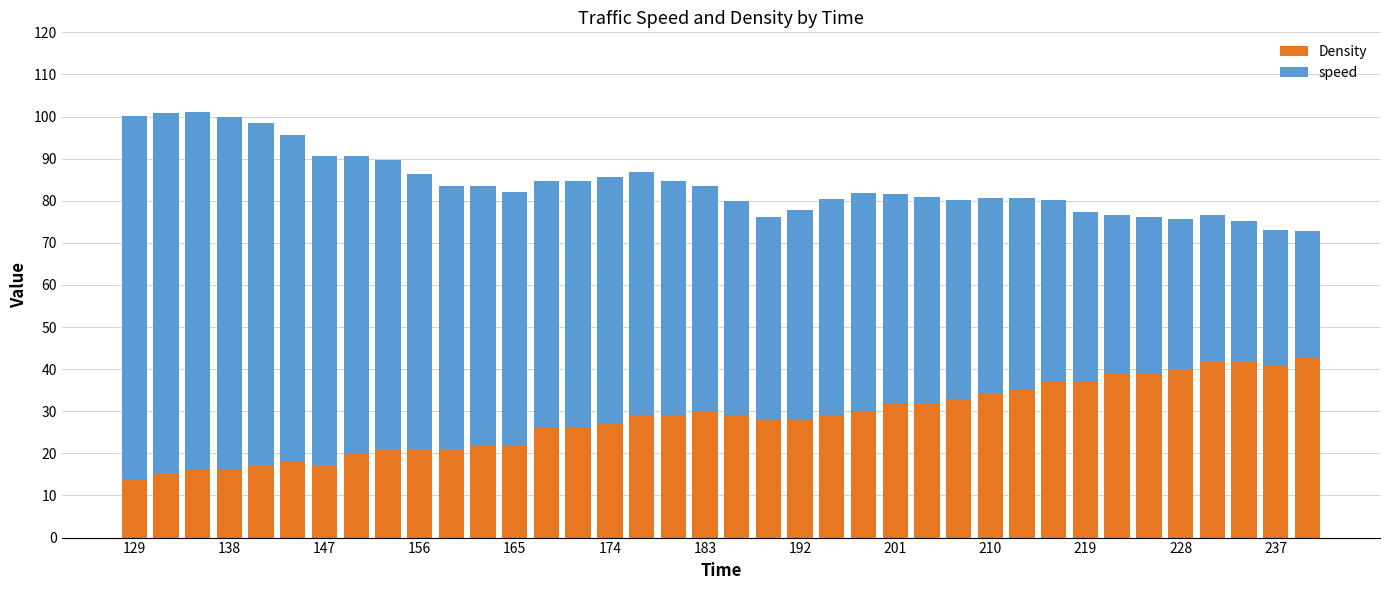

What is the sum of all Density values?

1077.0